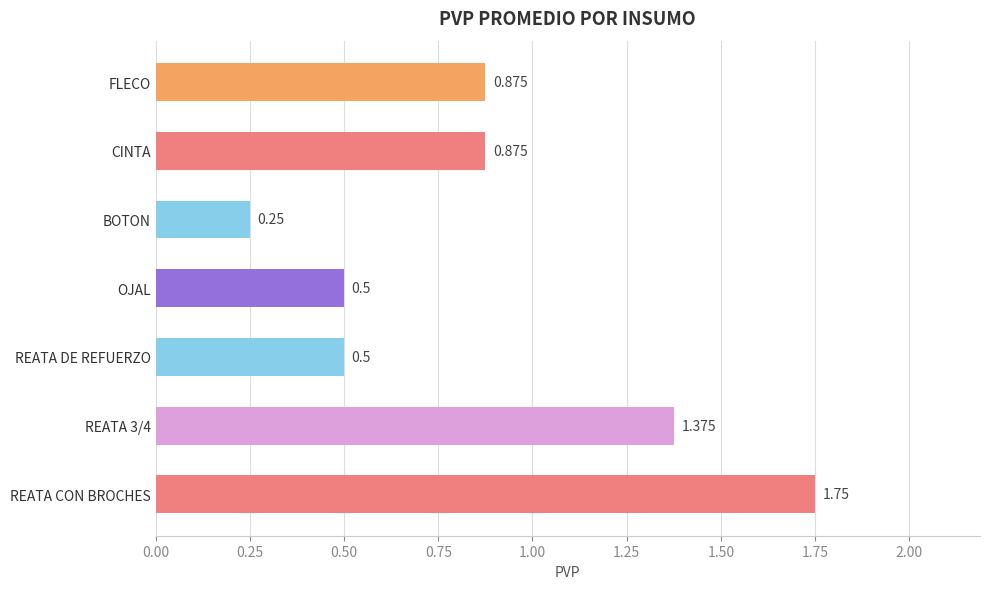

Which label corresponds to the largest value in the chart?

REATA CON BROCHES